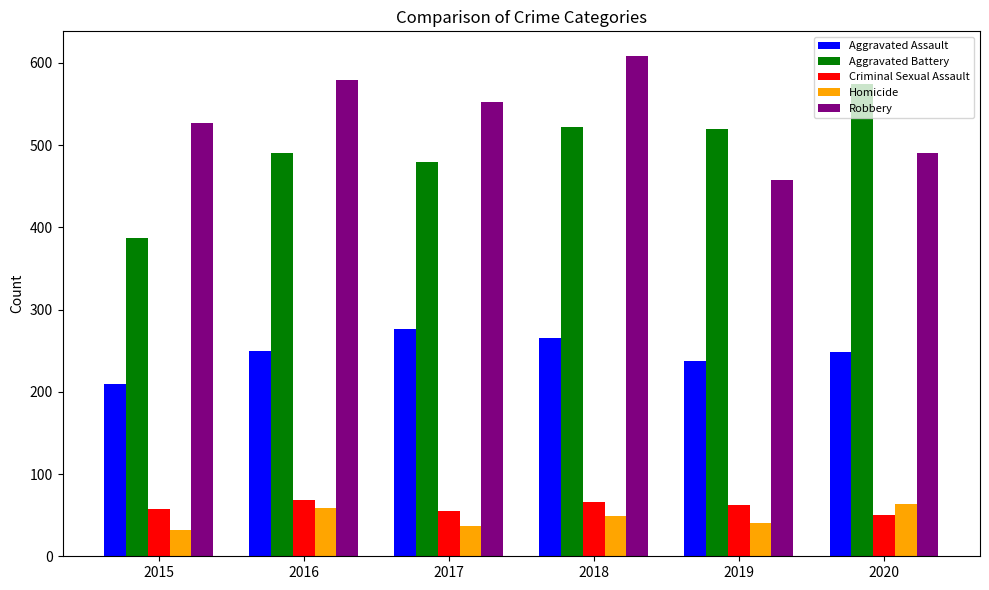

What is the spread (max minus min) of values at 2019?

480